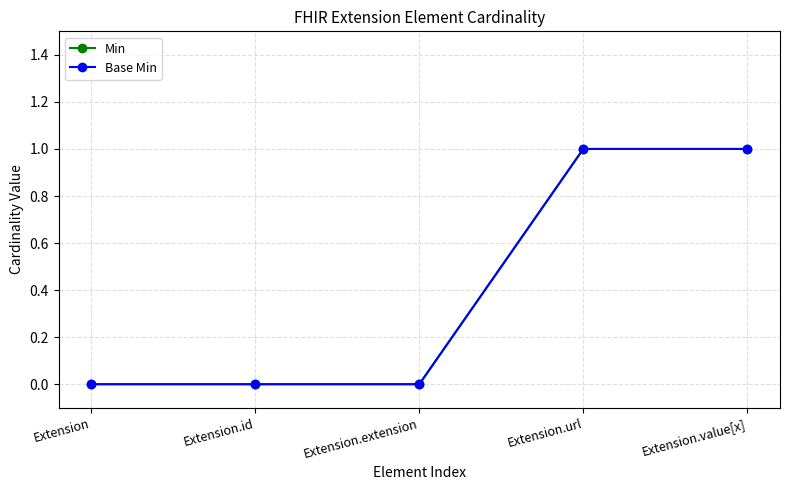

Does the chart have visible grid lines?

Yes